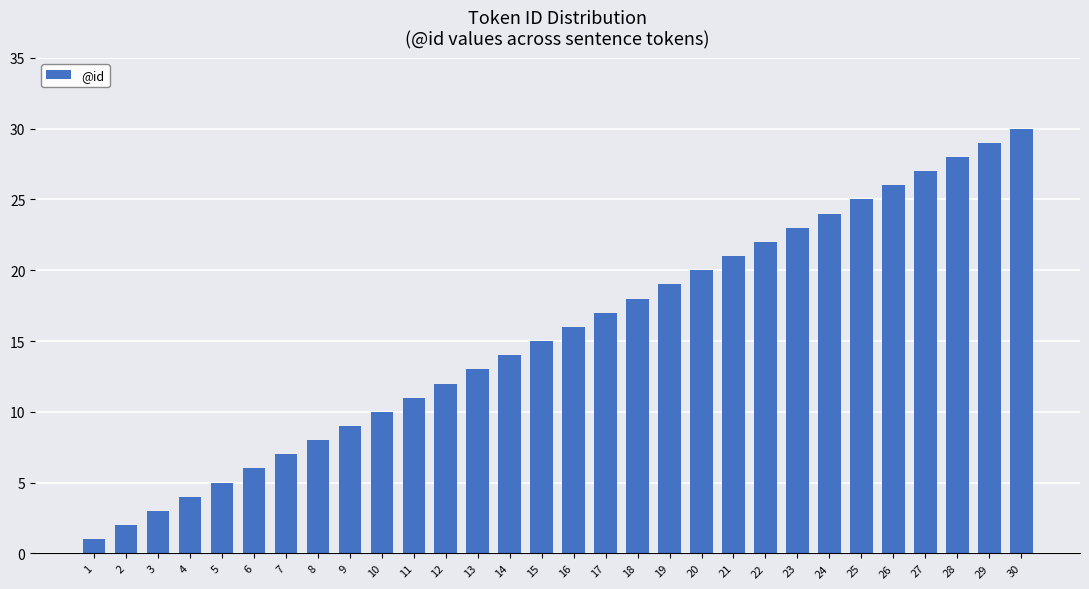

Reading left to right, list all the values displayed in this chart.

1=1	2=2	3=3	4=4	5=5	6=6	7=7	8=8	9=9	10=10	11=11	12=12	13=13	14=14	15=15	16=16	17=17	18=18	19=19	20=20	21=21	22=22	23=23	24=24	25=25	26=26	27=27	28=28	29=29	30=30